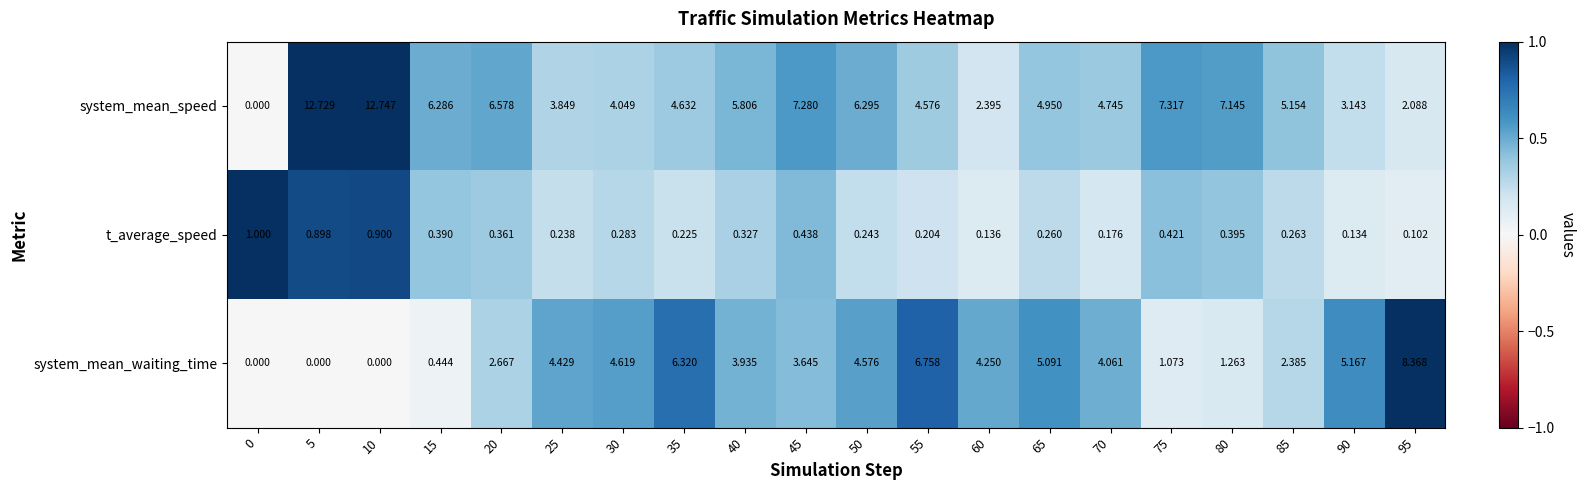

Which series has the widest spread of values?

system_mean_speed